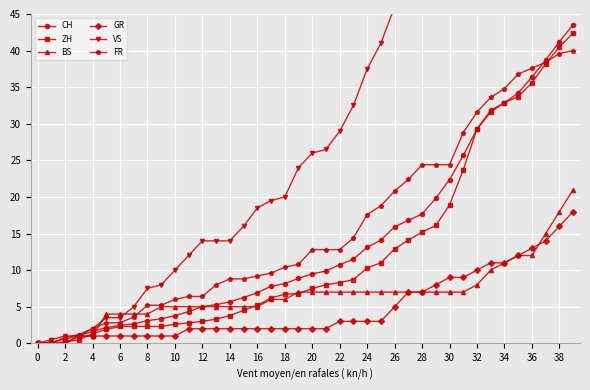

What is the difference between the second highest and second lowest values in the ZH series?

40.5